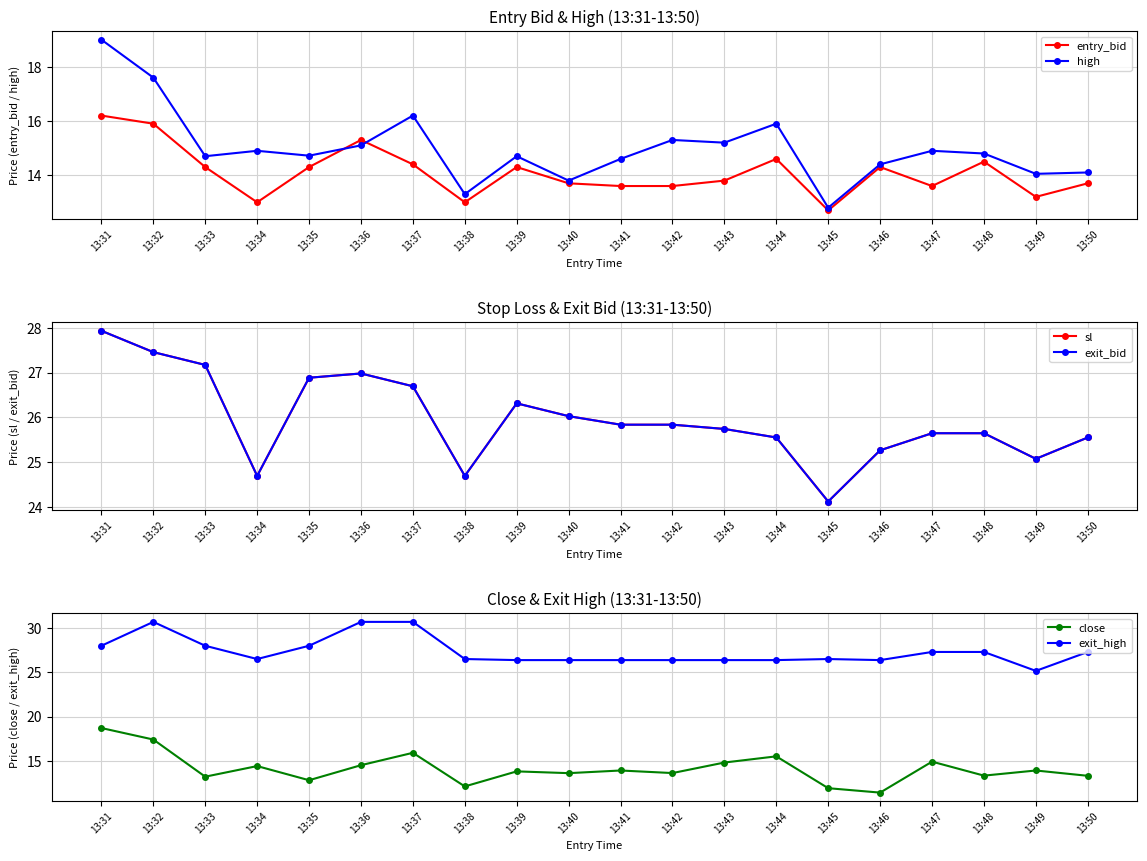

Which series has the largest total across all categories?

exit_high